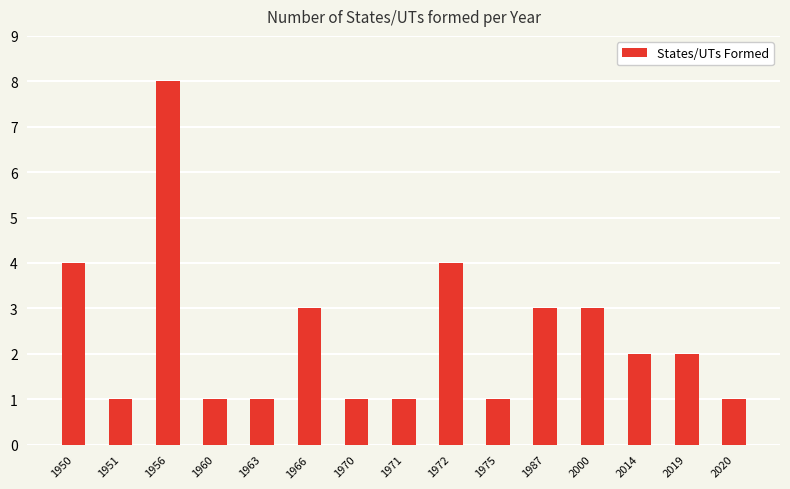

Approximately how many times larger is the value at 1971 compared to 2020?

1.0